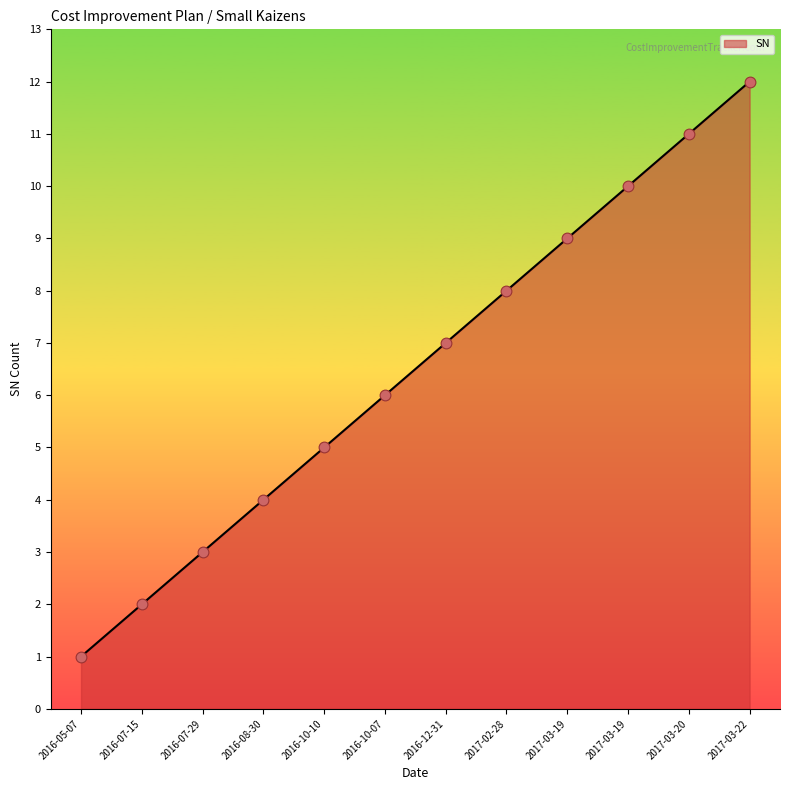

Does the chart have visible grid lines?

No